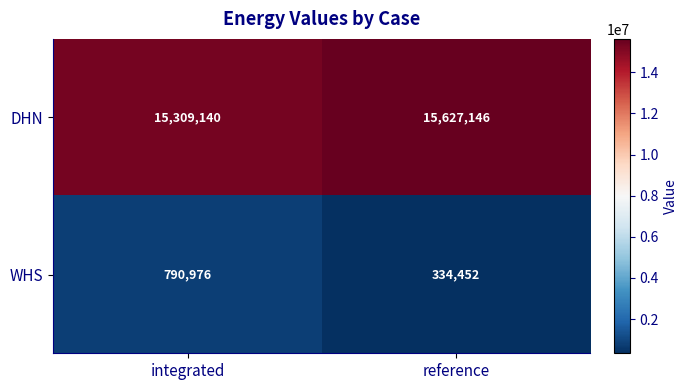

True or false: WHS has a value of 334452 at reference.

True